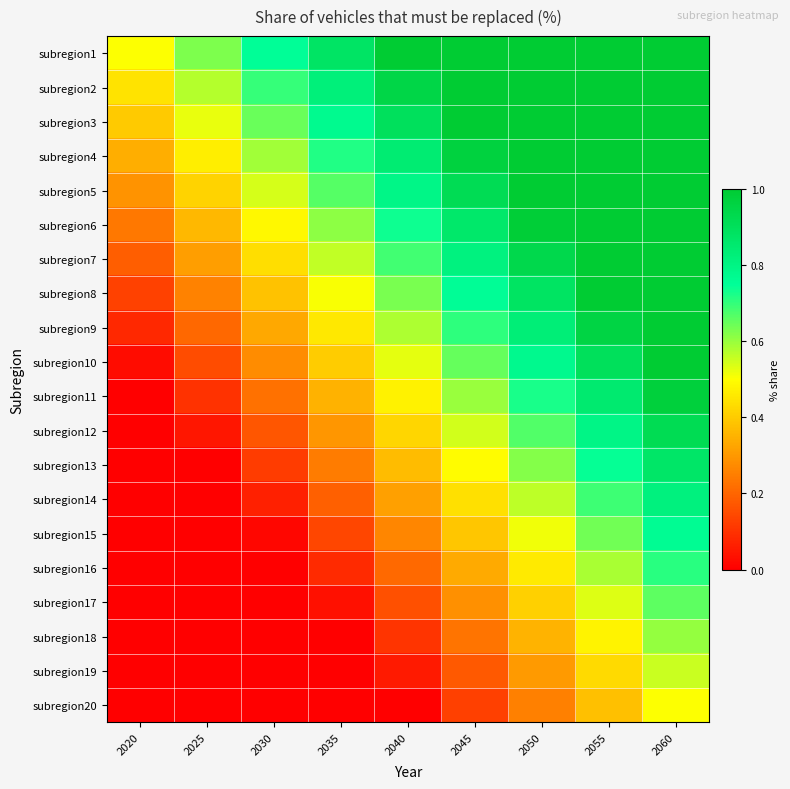

Reading left to right, transcribe all the data shown in this chart.

subregion1: 2020=0.5	2025=0.6	2030=0.8	2035=0.9	2040=1.0	2045=1.0	2050=1.0	2055=1.0	2060=1.0
subregion2: 2020=0.4	2025=0.6	2030=0.7	2035=0.8	2040=0.9	2045=1.0	2050=1.0	2055=1.0	2060=1.0
subregion3: 2020=0.4	2025=0.5	2030=0.6	2035=0.8	2040=0.9	2045=1.0	2050=1.0	2055=1.0	2060=1.0
subregion4: 2020=0.3	2025=0.5	2030=0.6	2035=0.7	2040=0.8	2045=1.0	2050=1.0	2055=1.0	2060=1.0
subregion5: 2020=0.3	2025=0.4	2030=0.5	2035=0.7	2040=0.8	2045=0.9	2050=1.0	2055=1.0	2060=1.0
subregion6: 2020=0.2	2025=0.4	2030=0.5	2035=0.6	2040=0.7	2045=0.9	2050=1.0	2055=1.0	2060=1.0
subregion7: 2020=0.2	2025=0.3	2030=0.4	2035=0.6	2040=0.7	2045=0.8	2050=0.9	2055=1.0	2060=1.0
subregion8: 2020=0.1	2025=0.3	2030=0.4	2035=0.5	2040=0.6	2045=0.8	2050=0.9	2055=1.0	2060=1.0
subregion9: 2020=0.1	2025=0.2	2030=0.3	2035=0.5	2040=0.6	2045=0.7	2050=0.8	2055=1.0	2060=1.0
subregion10: 2020=0.0	2025=0.2	2030=0.3	2035=0.4	2040=0.5	2045=0.7	2050=0.8	2055=0.9	2060=1.0
subregion11: 2020=0.0	2025=0.1	2030=0.2	2035=0.3	2040=0.5	2045=0.6	2050=0.7	2055=0.8	2060=1.0
subregion12: 2020=0.0	2025=0.0	2030=0.2	2035=0.3	2040=0.4	2045=0.5	2050=0.7	2055=0.8	2060=0.9
subregion13: 2020=0.0	2025=0.0	2030=0.1	2035=0.2	2040=0.4	2045=0.5	2050=0.6	2055=0.7	2060=0.9
subregion14: 2020=0.0	2025=0.0	2030=0.1	2035=0.2	2040=0.3	2045=0.4	2050=0.6	2055=0.7	2060=0.8
subregion15: 2020=0.0	2025=0.0	2030=0.0	2035=0.1	2040=0.3	2045=0.4	2050=0.5	2055=0.6	2060=0.8
subregion16: 2020=0.0	2025=0.0	2030=0.0	2035=0.1	2040=0.2	2045=0.3	2050=0.5	2055=0.6	2060=0.7
subregion17: 2020=0.0	2025=0.0	2030=0.0	2035=0.0	2040=0.2	2045=0.3	2050=0.4	2055=0.5	2060=0.7
subregion18: 2020=0.0	2025=0.0	2030=0.0	2035=0.0	2040=0.1	2045=0.2	2050=0.4	2055=0.5	2060=0.6
subregion19: 2020=0.0	2025=0.0	2030=0.0	2035=0.0	2040=0.1	2045=0.2	2050=0.3	2055=0.4	2060=0.6
subregion20: 2020=0.0	2025=0.0	2030=0.0	2035=0.0	2040=0.0	2045=0.1	2050=0.2	2055=0.4	2060=0.5